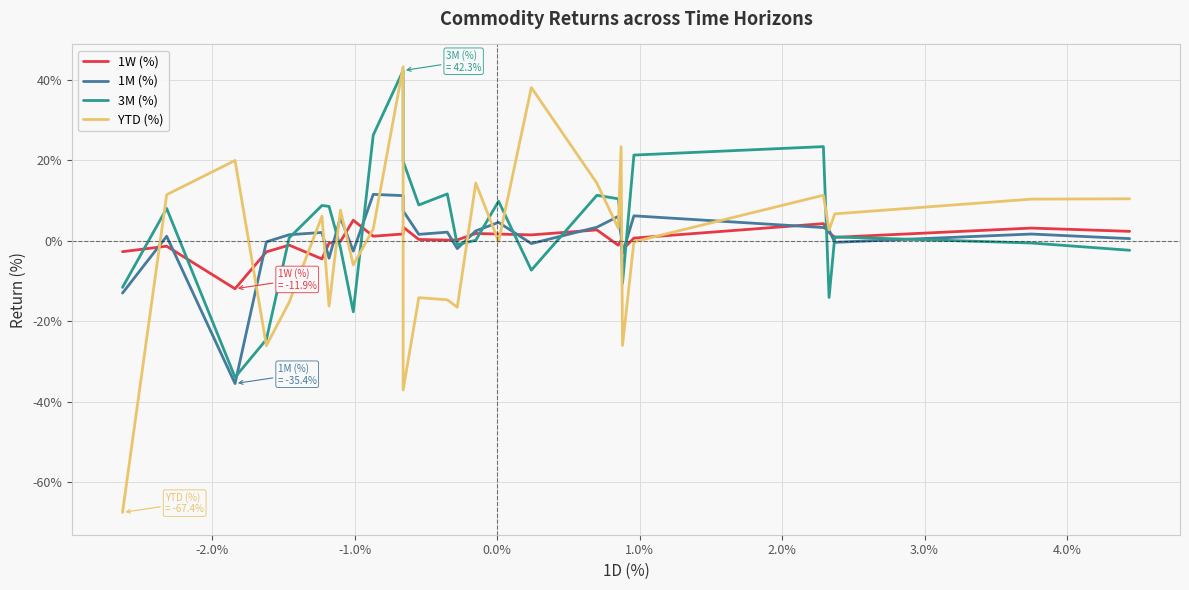

Which series has the largest total across all categories?

3M (%)